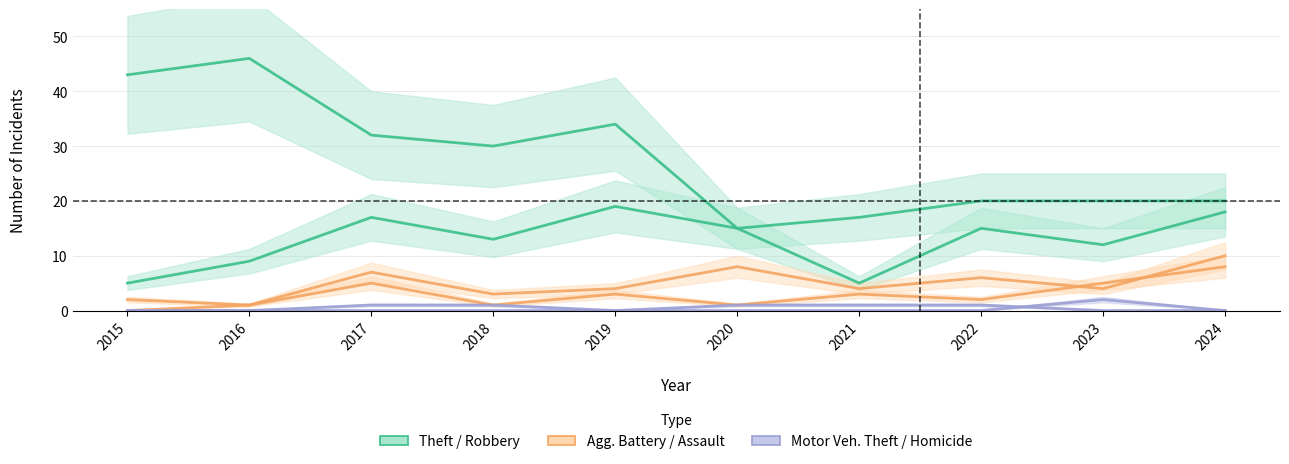

Is the value of Aggravated Battery at 2015 greater than the value of Robbery at 2019?

No